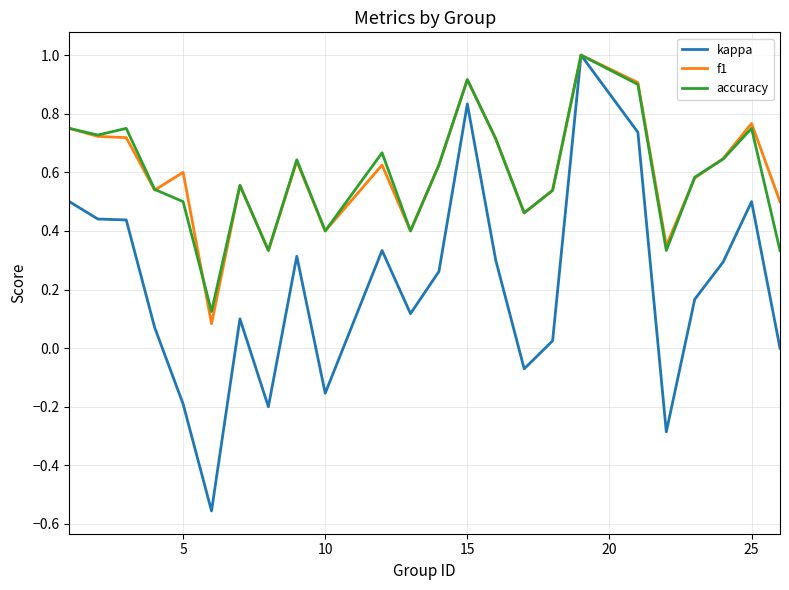

Which series has the largest range (max minus min)?

kappa